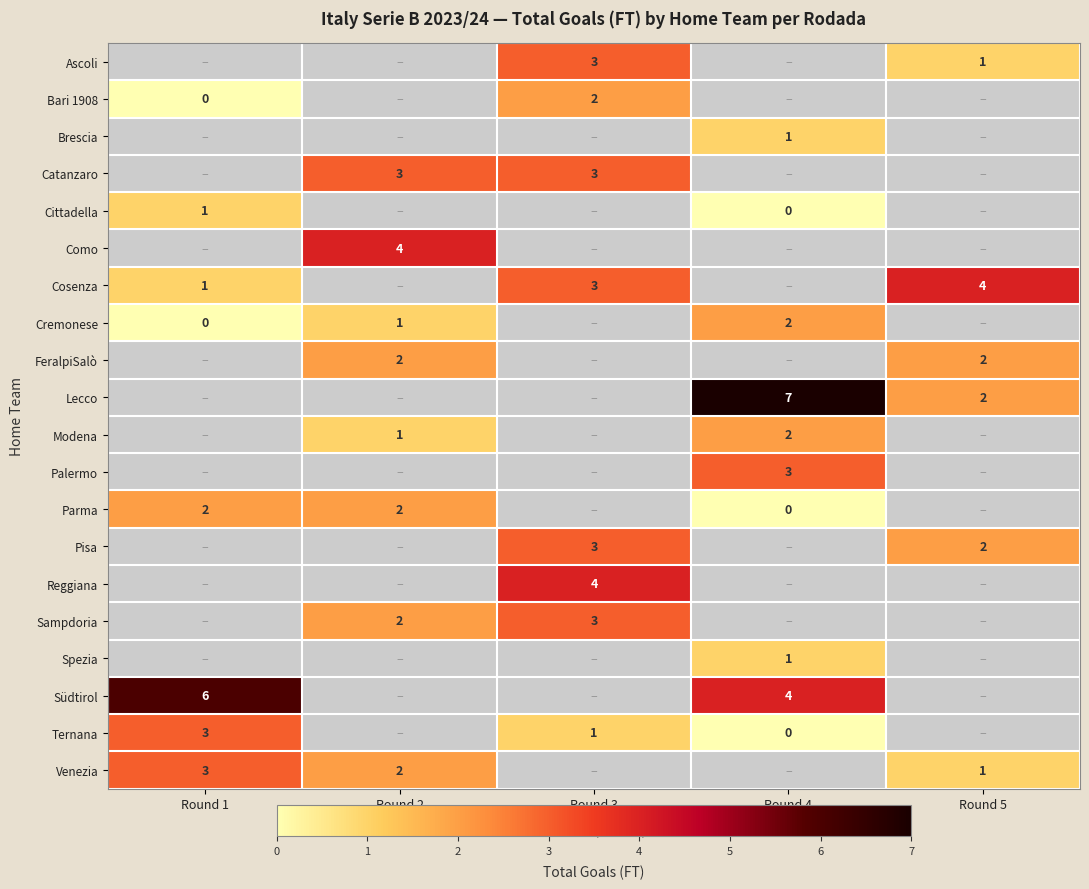

The Sampdoria series shows 1 at Round 2. True or false?

False